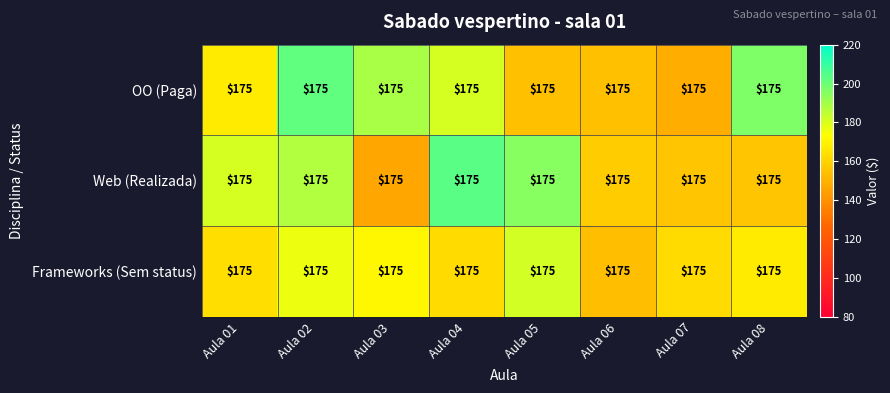

Reading left to right, list all the values displayed in this chart.

OO (Paga): Aula 01=175.0	Aula 02=175.0	Aula 03=175.0	Aula 04=175.0	Aula 05=175.0	Aula 06=175.0	Aula 07=175.0	Aula 08=175.0
Web (Realizada): Aula 01=175.0	Aula 02=175.0	Aula 03=175.0	Aula 04=175.0	Aula 05=175.0	Aula 06=175.0	Aula 07=175.0	Aula 08=175.0
Frameworks (Sem status): Aula 01=175.0	Aula 02=175.0	Aula 03=175.0	Aula 04=175.0	Aula 05=175.0	Aula 06=175.0	Aula 07=175.0	Aula 08=175.0